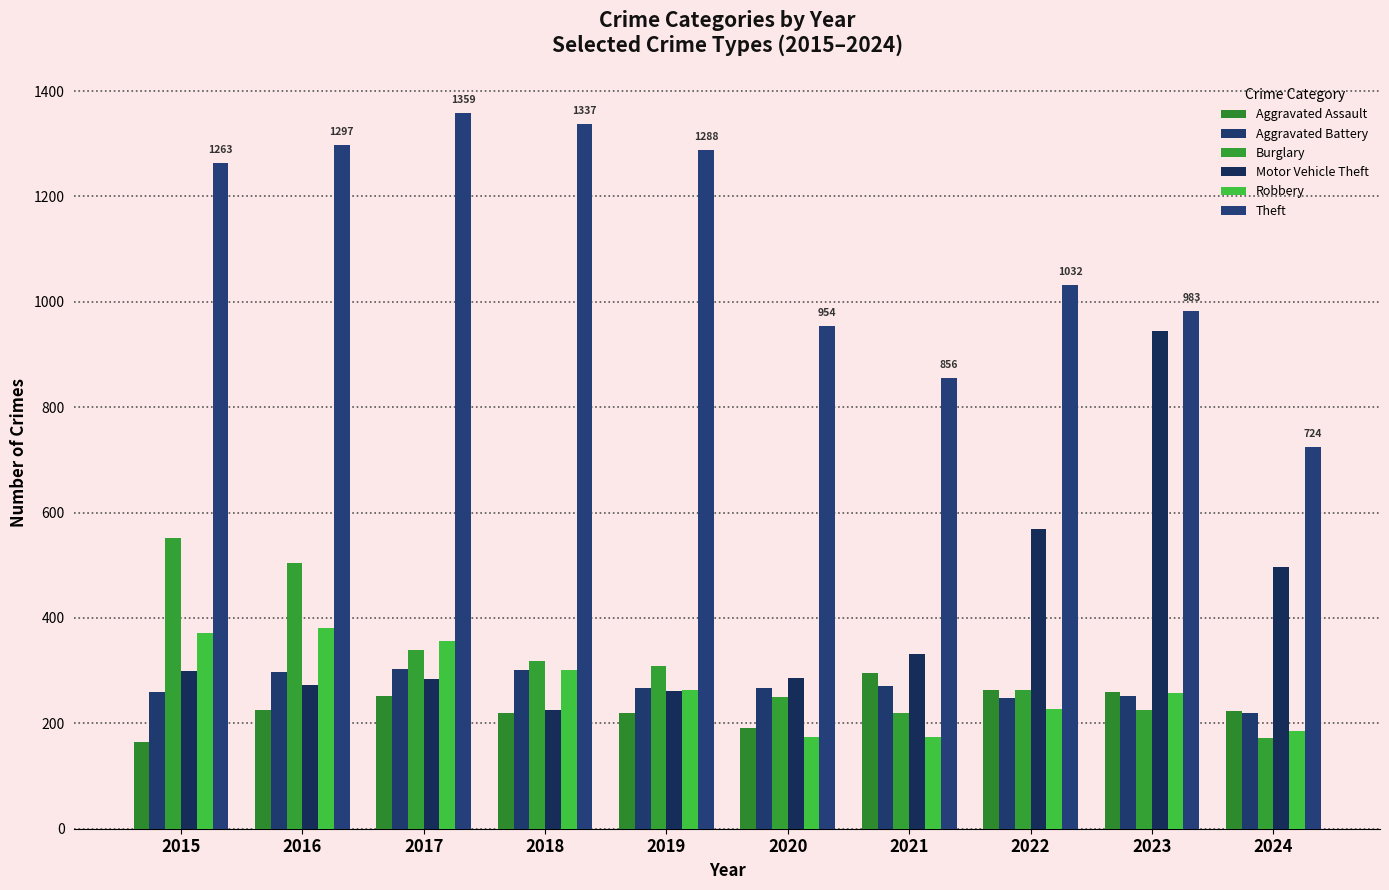

Reading left to right, transcribe all the data shown in this chart.

Aggravated Assault: 164	225	251	220	220	192	295	264	259	223
Aggravated Battery: 259	298	303	302	267	268	270	249	252	220
Burglary: 552	505	339	319	308	250	220	263	226	173
Motor Vehicle Theft: 299	272	285	225	262	287	332	569	945	497
Robbery: 372	381	356	302	263	174	175	227	257	185
Theft: 1263	1297	1359	1337	1288	954	856	1032	983	724